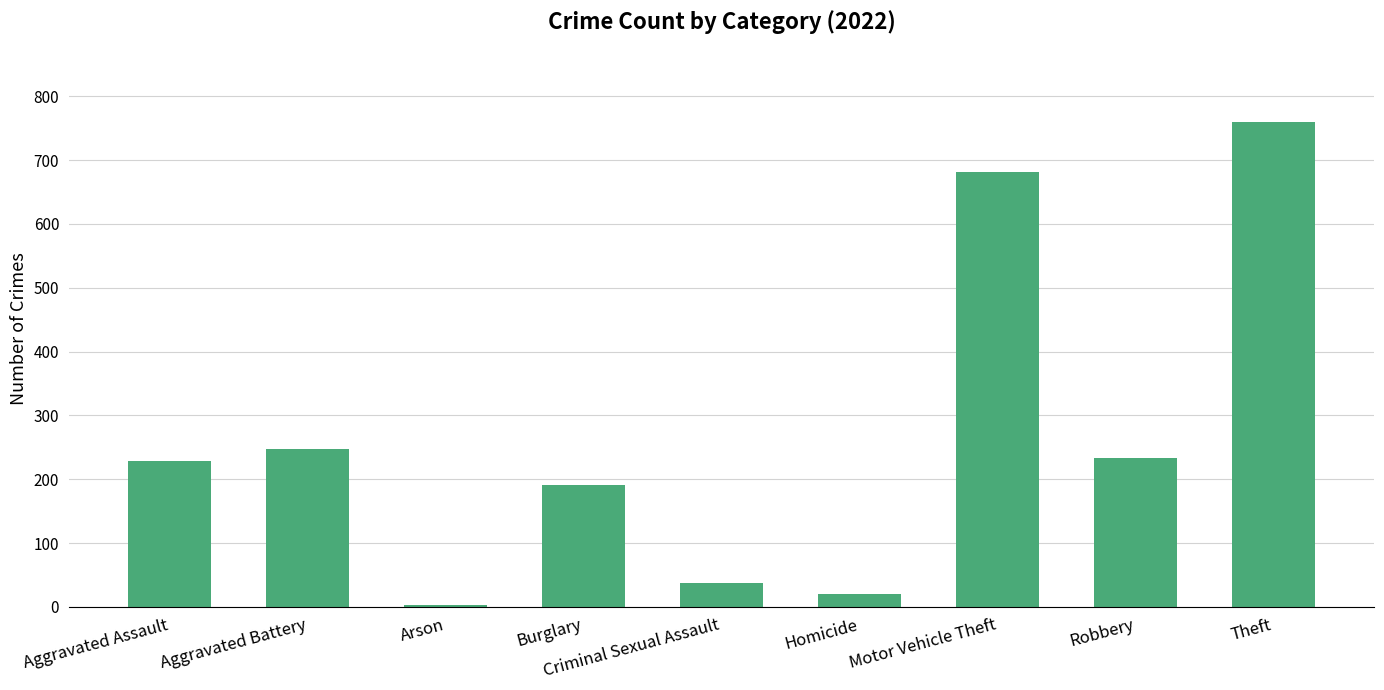

What is the difference between the maximum and second lowest values?

738